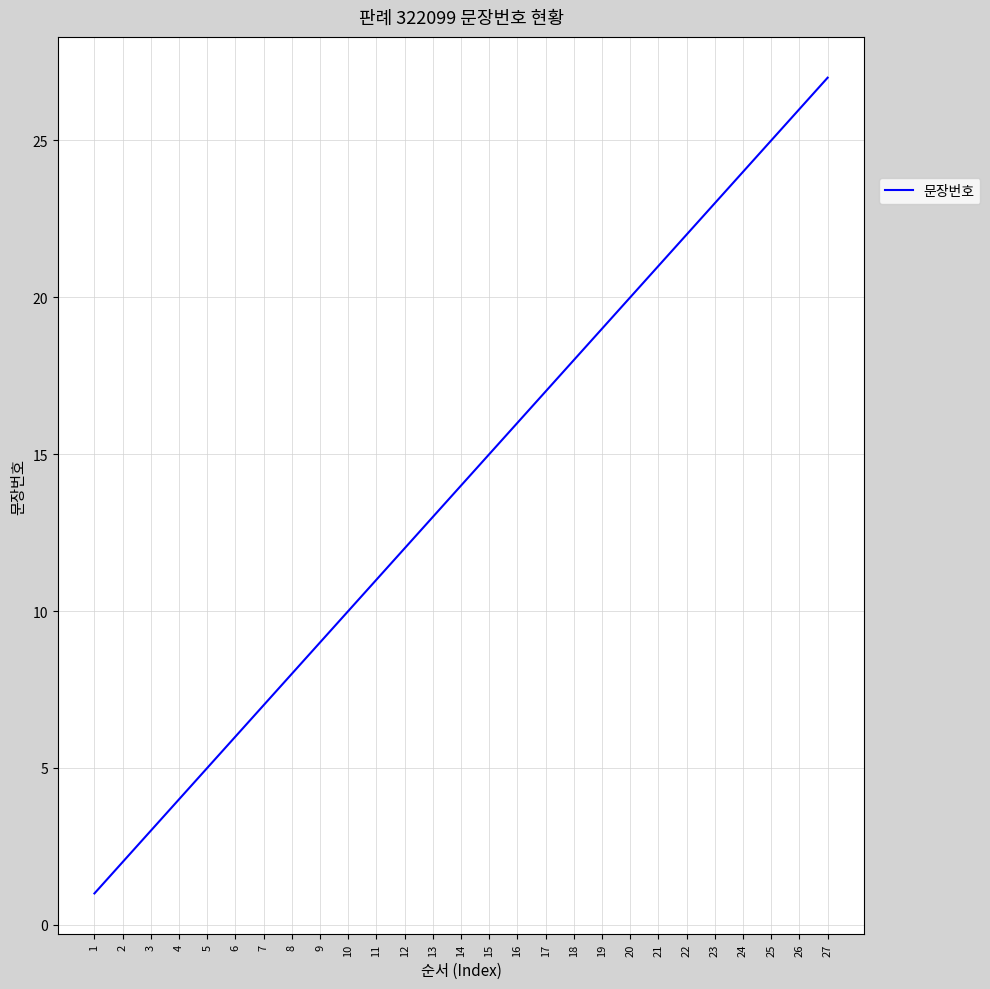

Rank the categories by value from highest to lowest.

27, 26, 25, 24, 23, 22, 21, 20, 19, 18, 17, 16, 15, 14, 13, 12, 11, 10, 9, 8, 7, 6, 5, 4, 3, 2, 1